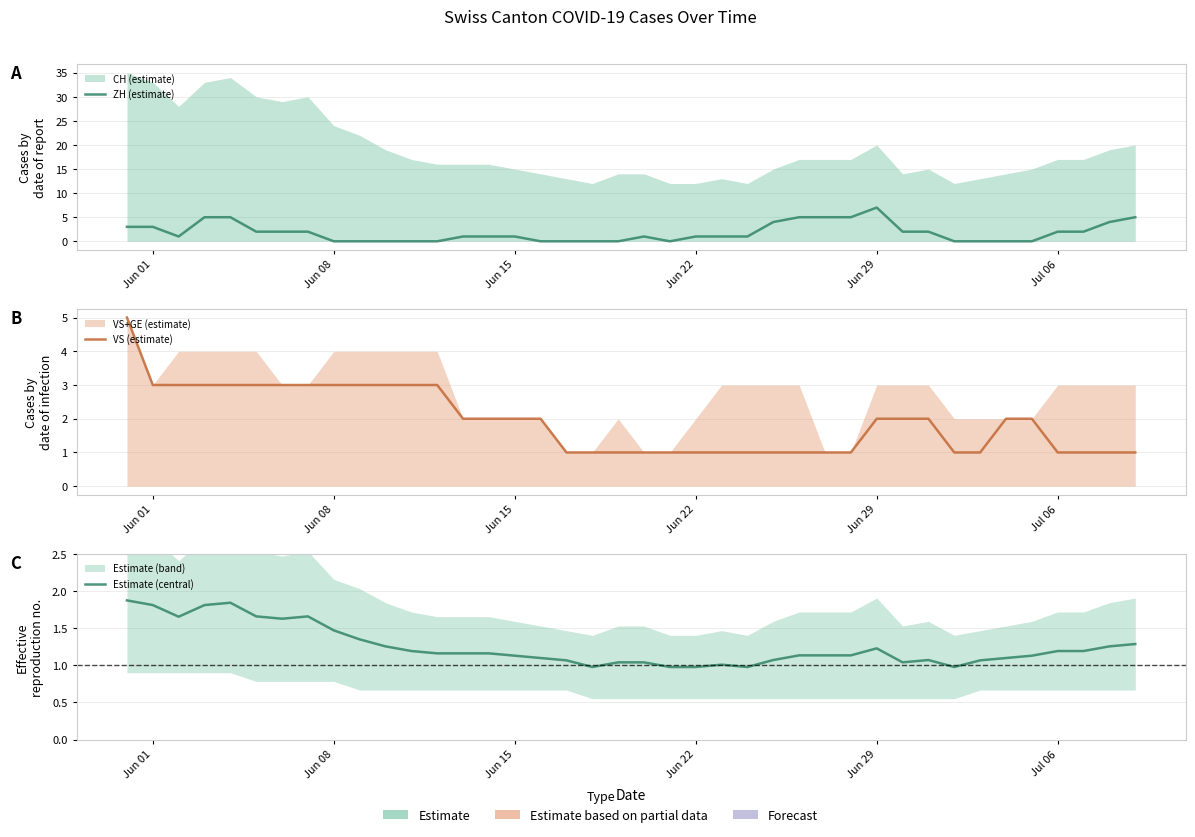

The value of ZH (estimate) at 33 is -4.7. True or false?

False